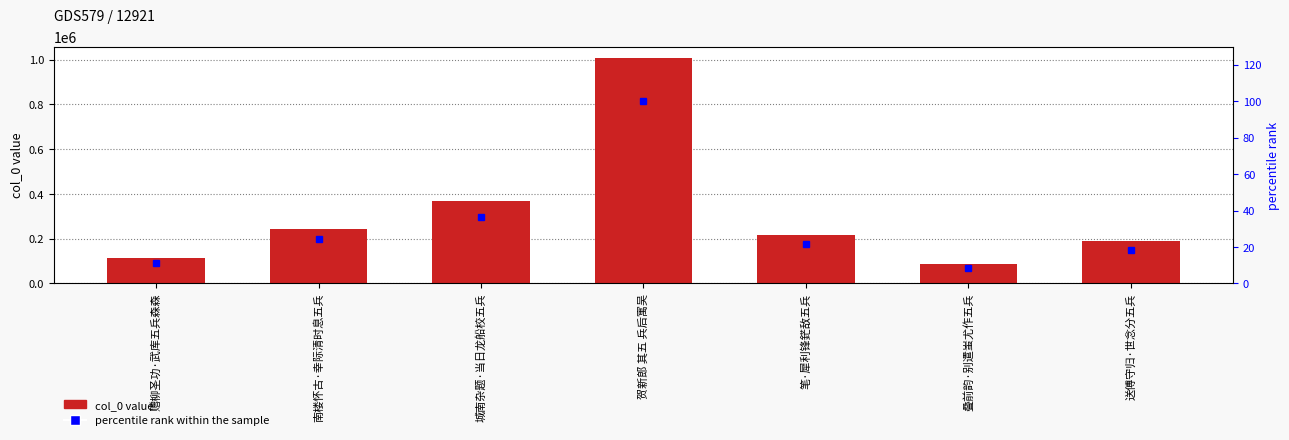

Reading right to left, list all the values displayed in this chart.

col_0: 187604.0	85384.0	217378.0	1007848.0	366297.0	243384.0	113989.0
percentile rank within the sample: 18.6	8.5	21.6	100.0	36.3	24.1	11.3